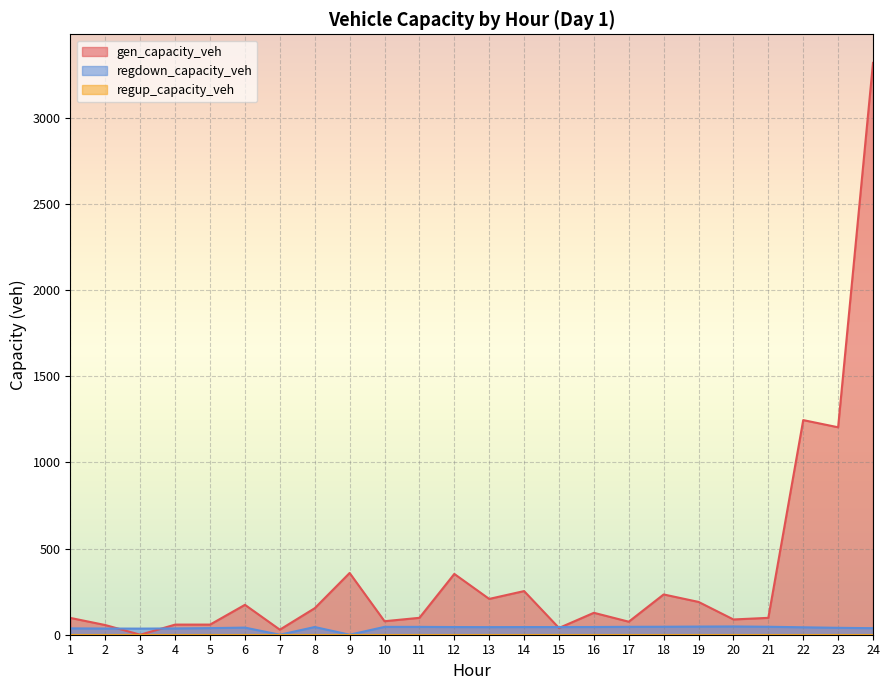

Reading left to right, list all the values displayed in this chart.

gen_capacity_veh: 1=97.3	2=56.0	3=0.0	4=58.8	5=58.8	6=173.5	7=29.4	8=153.9	9=358.1	10=78.3	11=98.1	12=352.7	13=207.7	14=253.2	15=39.2	16=127.2	17=75.5	18=233.6	19=190.3	20=88.6	21=97.9	22=1245.0	23=1203.3	24=3317.2
regdown_capacity_veh: 1=36.8	2=35.9	3=35.5	4=36.3	5=38.3	6=41.3	7=0.0	8=44.7	9=0.0	10=45.5	11=45.5	12=44.5	13=44.1	14=44.5	15=44.4	16=44.8	17=45.8	18=46.3	19=47.3	20=47.9	21=46.2	22=43.1	23=40.1	24=37.9